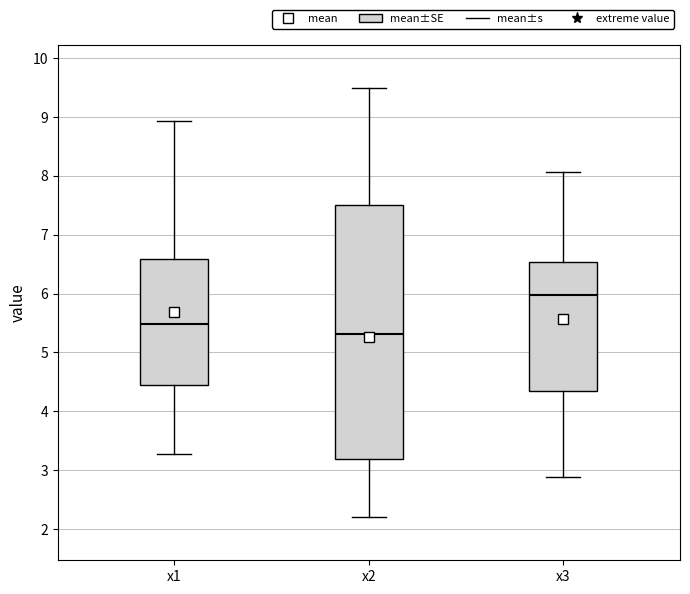

Reading left to right, transcribe this box plot: for each box, give where its median line is, the range the box spans, and where its two whiskers end, as read against the y-axis. The values are not printed on the chart, so give them approximately, as read against the axis.

x1: median 5.5, box 4.4 to 6.6, whiskers 3.3 to 8.9
x2: median 5.3, box 3.2 to 7.5, whiskers 2.2 to 9.5
x3: median 6.0, box 4.3 to 6.5, whiskers 2.9 to 8.1